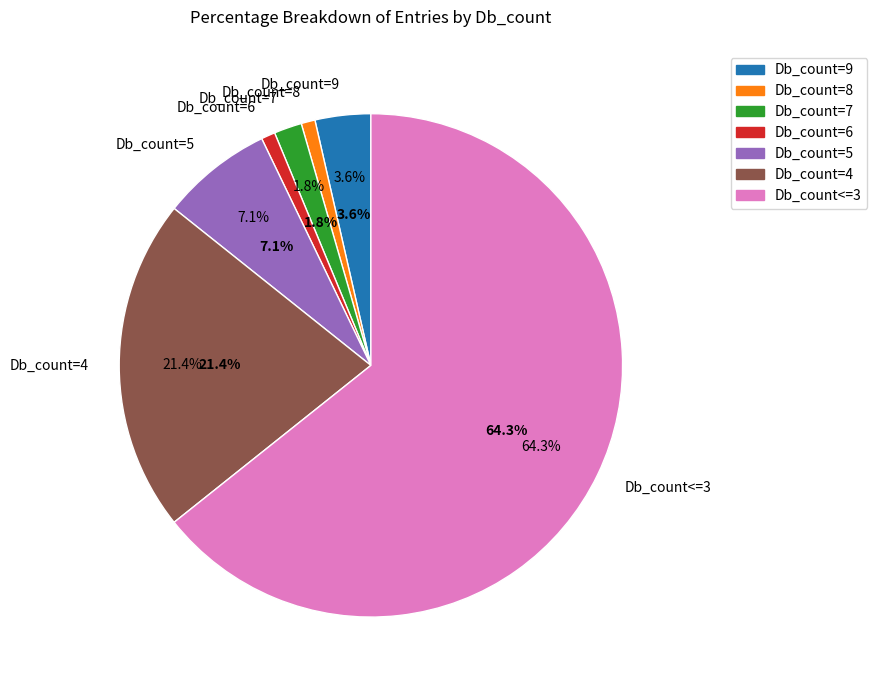

Rank the categories by value from lowest to highest.

Db_count=8, Db_count=6, Db_count=7, Db_count=9, Db_count=5, Db_count=4, Db_count<=3